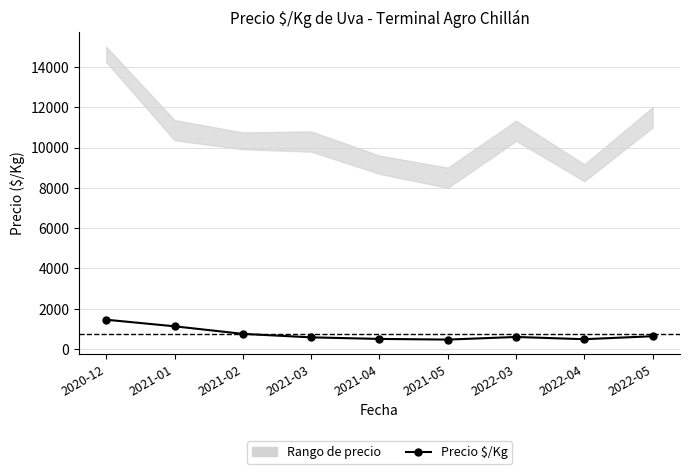

Does the chart have visible grid lines?

Yes